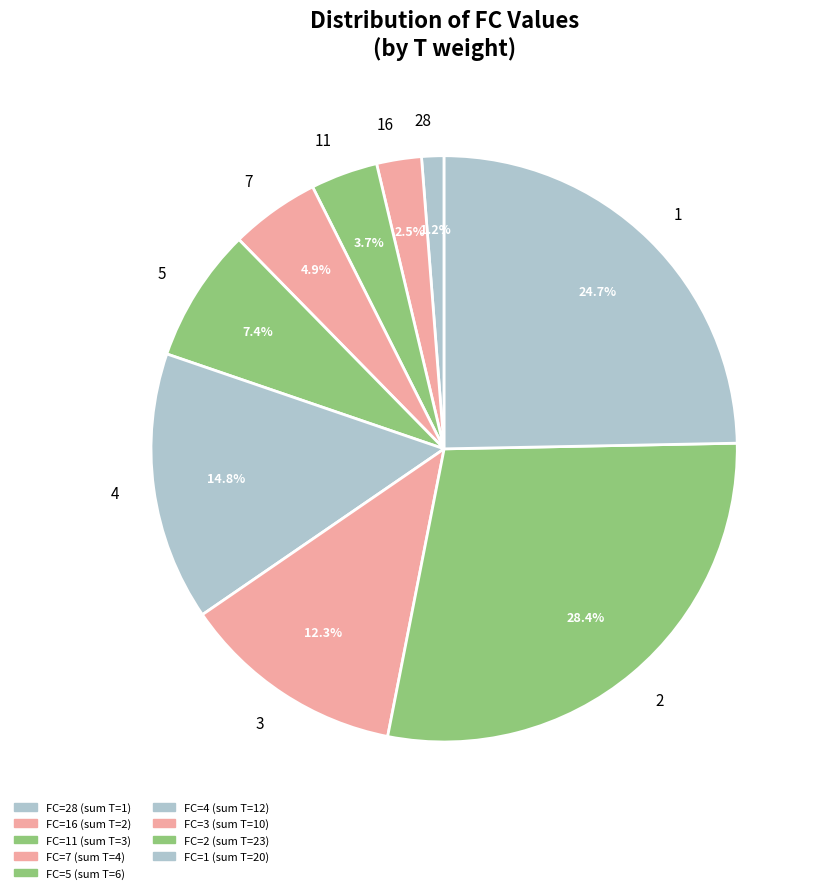

What is the smallest slice in the pie chart?

28